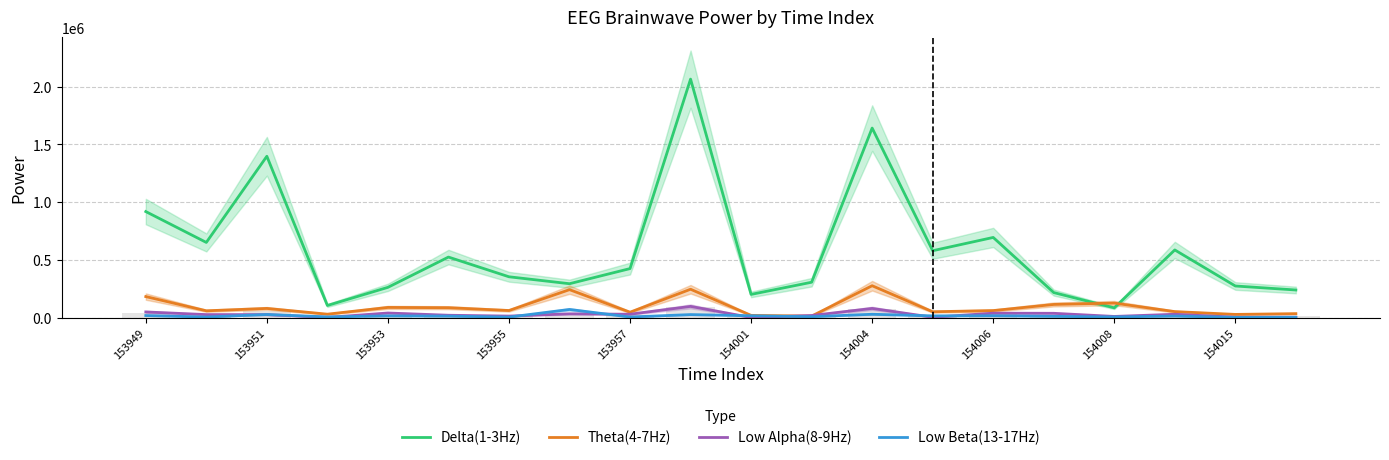

Where does the Low Beta(13-17Hz) series first go above 14285?

153949